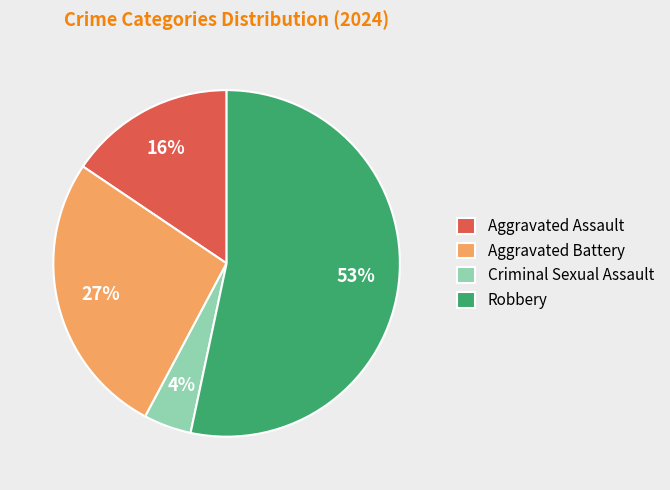

Combined, do Aggravated Battery and Aggravated Assault account for over 50%?

No